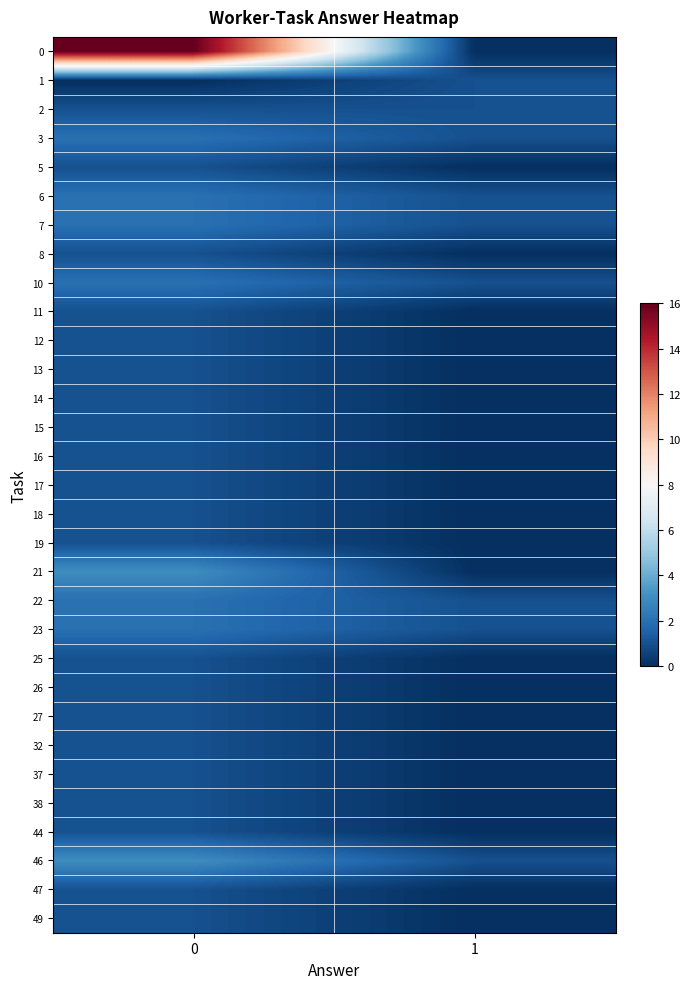

Reading left to right, transcribe all the data shown in this chart.

0: 0=16	1=0
1: 0=0	1=1
2: 0=1	1=1
3: 0=2	1=1
5: 0=1	1=0
6: 0=2	1=1
7: 0=2	1=1
8: 0=1	1=0
10: 0=2	1=1
11: 0=1	1=0
12: 0=1	1=0
13: 0=1	1=0
14: 0=1	1=0
15: 0=1	1=0
16: 0=1	1=0
17: 0=1	1=0
18: 0=1	1=0
19: 0=1	1=0
21: 0=3	1=0
22: 0=2	1=1
23: 0=2	1=1
25: 0=1	1=0
26: 0=1	1=0
27: 0=1	1=0
32: 0=1	1=0
37: 0=1	1=0
38: 0=1	1=0
44: 0=1	1=0
46: 0=3	1=1
47: 0=1	1=0
49: 0=1	1=0